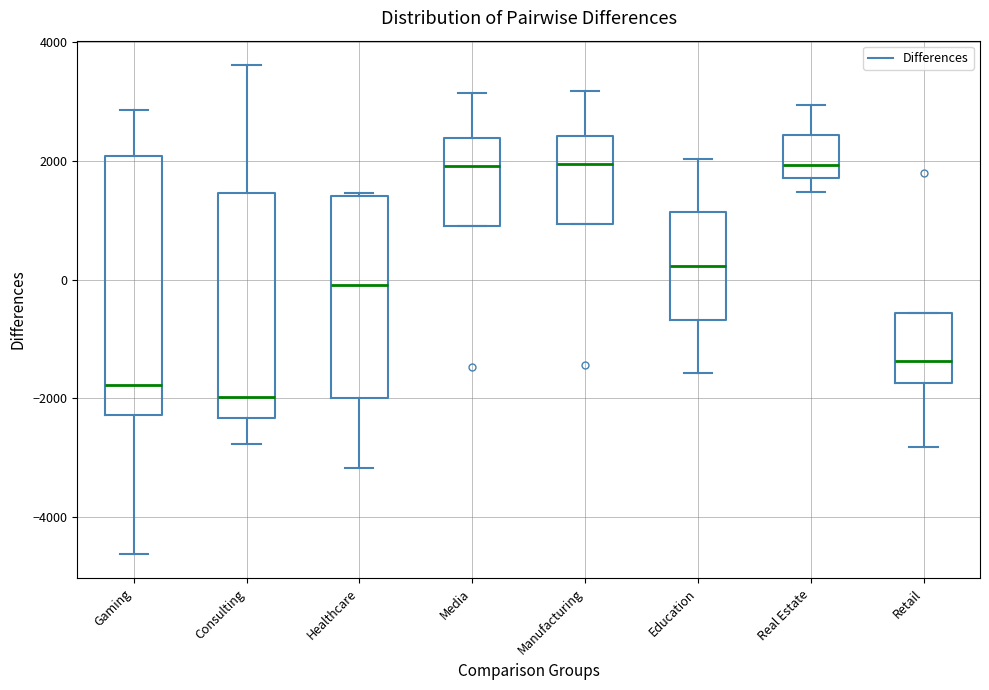

Where is the lower edge of the box for Retail on the y-axis? The values are not printed on the chart, so give them approximately, as read against the axis.

-1800